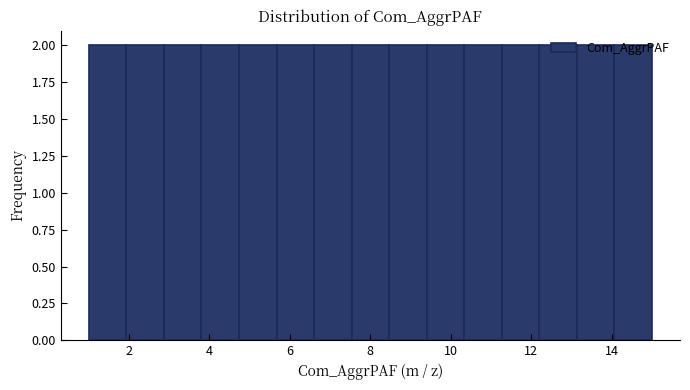

Reading left to right, list every bar in this chart as the range it spans on the x-axis followed by its height. Neither the bar edges nor the heights are printed on the chart, so give them approximately, as read against the axes.

1.0 to 2.0: 2
2.0 to 2.8: 2
2.8 to 3.8: 2
3.8 to 4.8: 2
4.8 to 5.6: 2
5.6 to 6.6: 2
6.6 to 7.6: 2
7.6 to 8.4: 2
8.4 to 9.4: 2
9.4 to 10.4: 2
10.4 to 11.2: 2
11.2 to 12.2: 2
12.2 to 13.2: 2
13.2 to 14.0: 2
14.0 to 15.0: 2